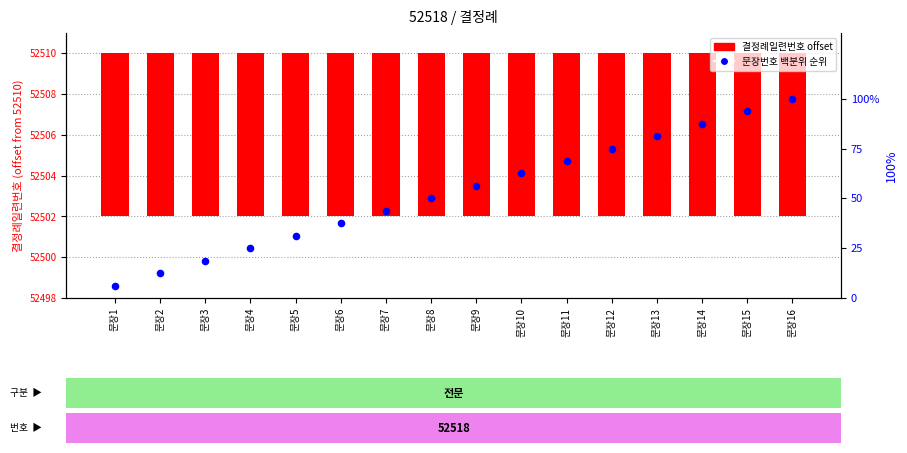

At how many categories does at least one series exceed 16?

14